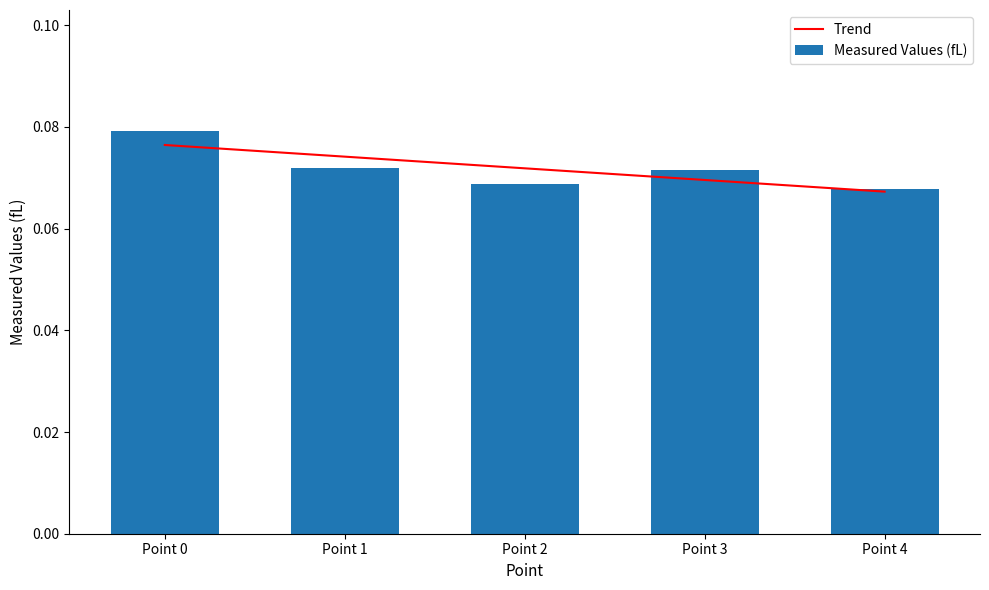

How many series are shown in this chart?

2